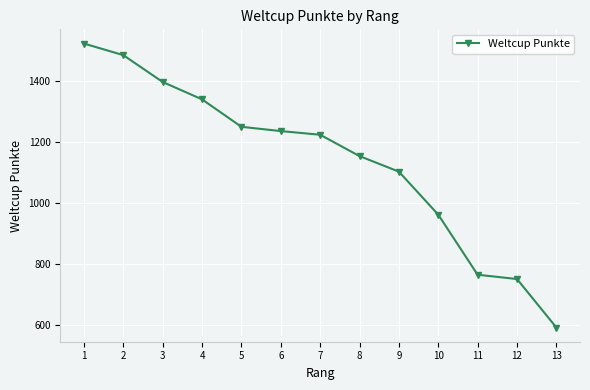

Which has a higher value, 4 or 1?

1